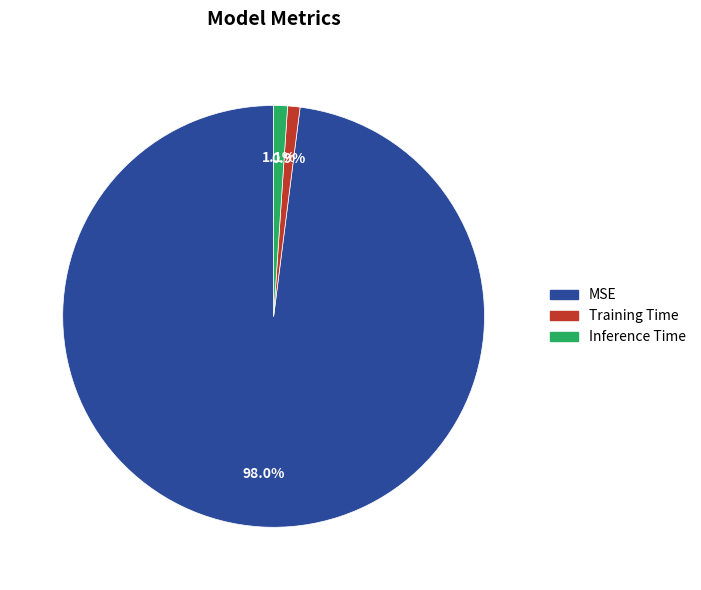

Combined, what portion of the pie is MSE and Training Time?

98.9%